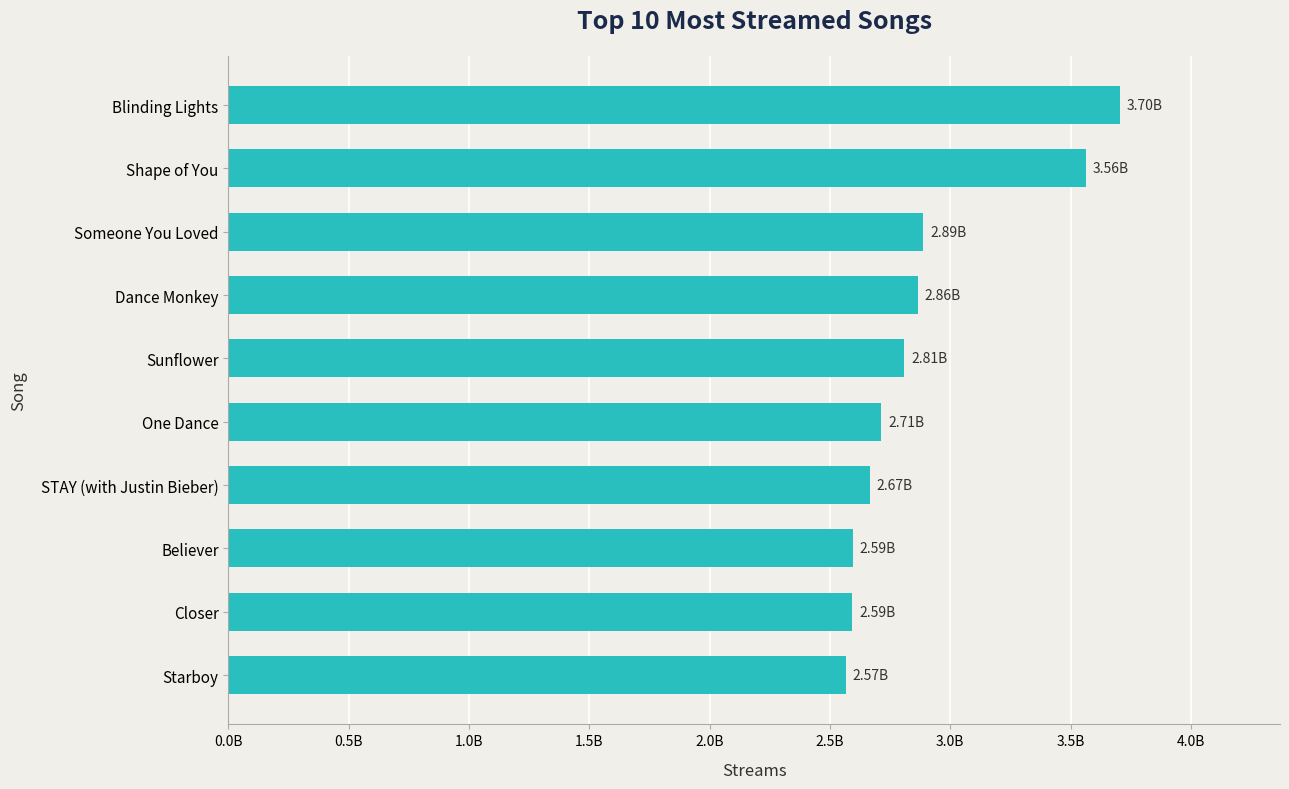

What is the sum of all values?

28956629362